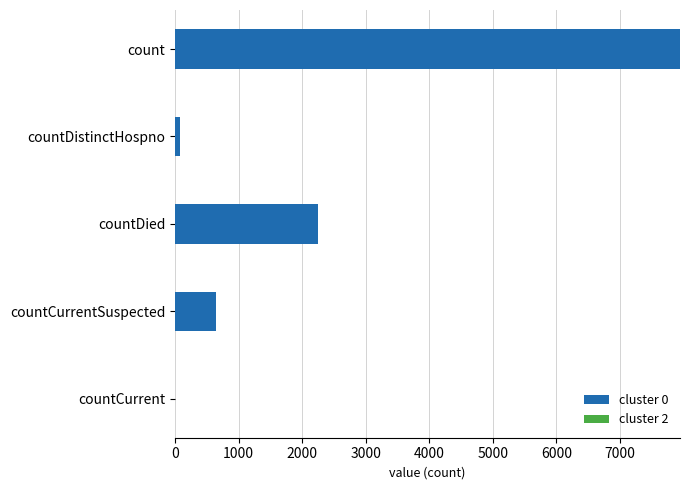

Which label corresponds to the largest value in the chart?

count